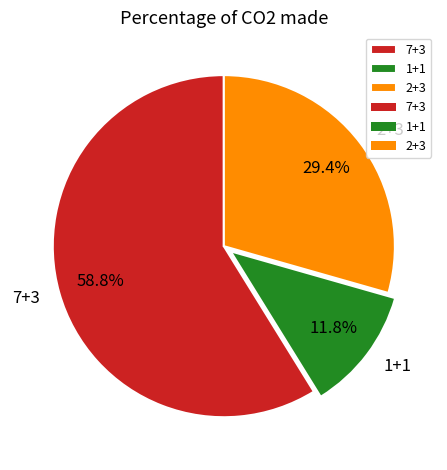

How many slices are in this pie chart?

3